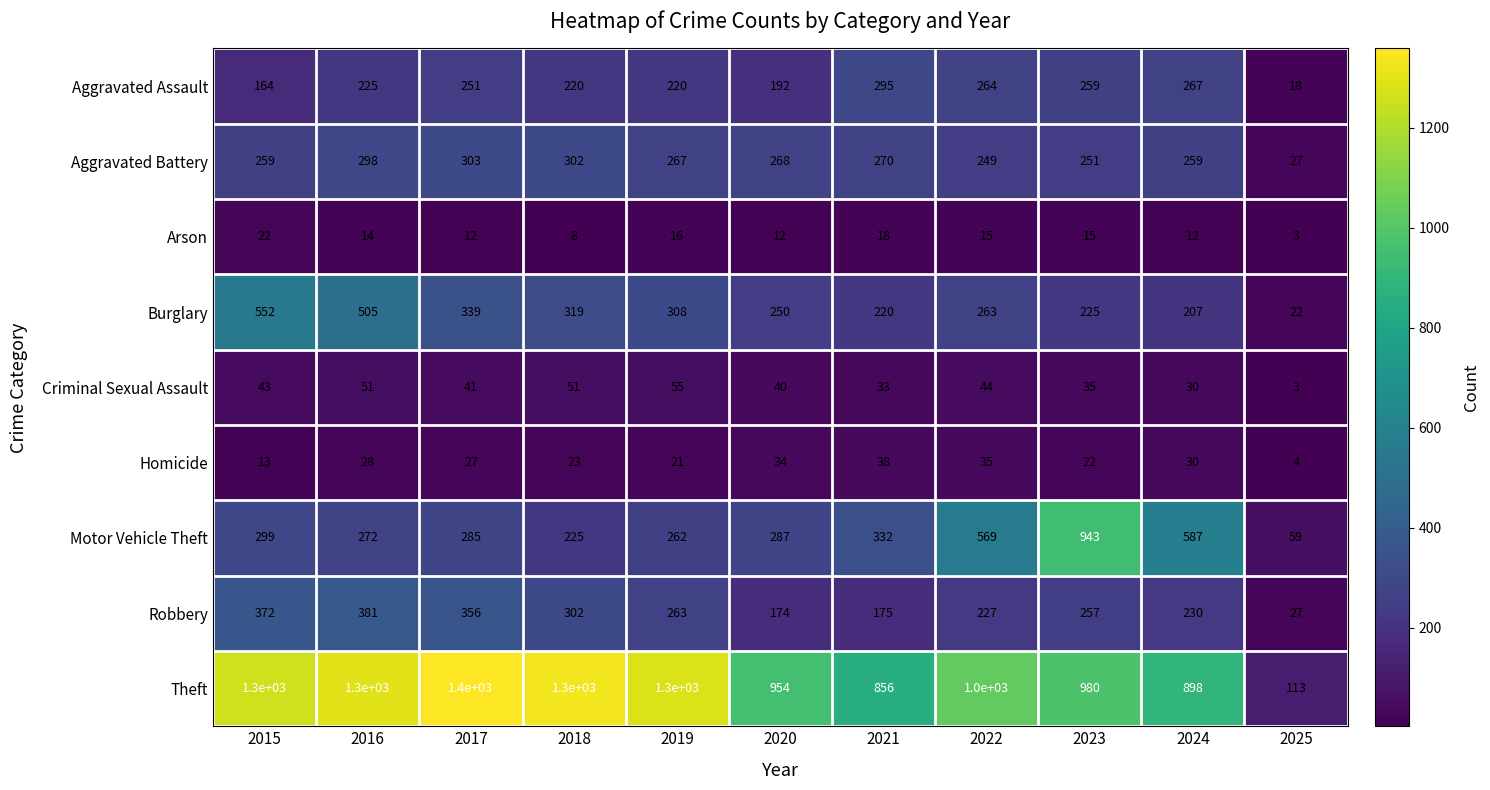

At which label does Aggravated Battery first exceed 267?

2016